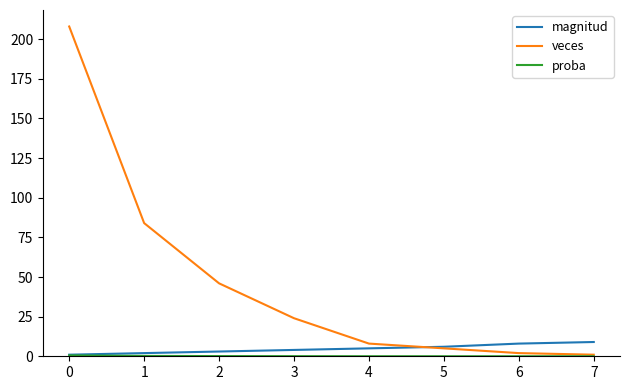

Which series has the largest total across all categories?

veces